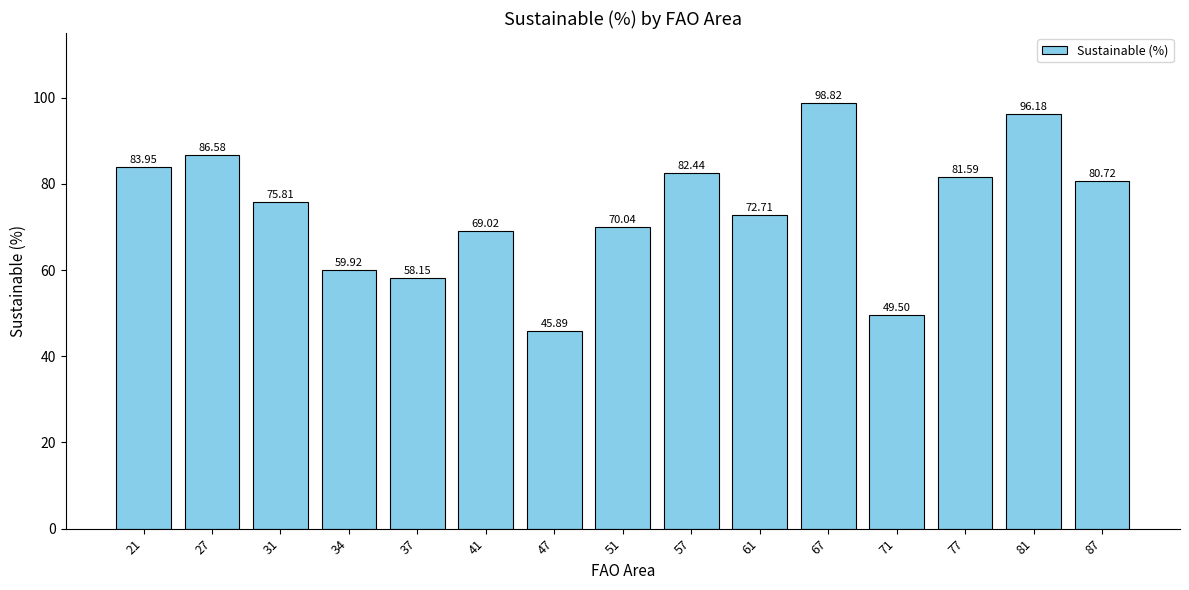

The chart shows a value of 35.8 at 67. True or false?

False